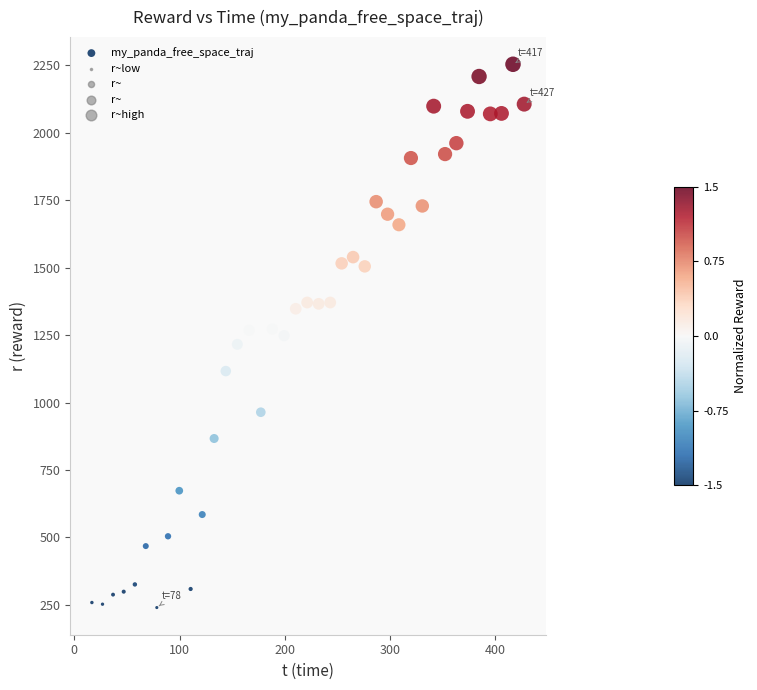

What is the range of X values (max minus min)?

410.8